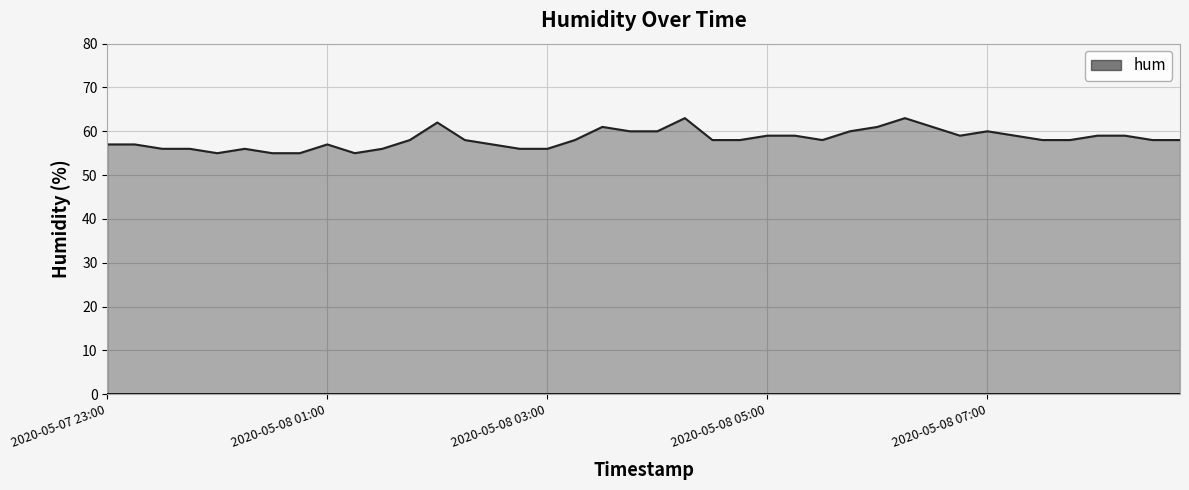

What is the difference between the maximum and minimum values?

8